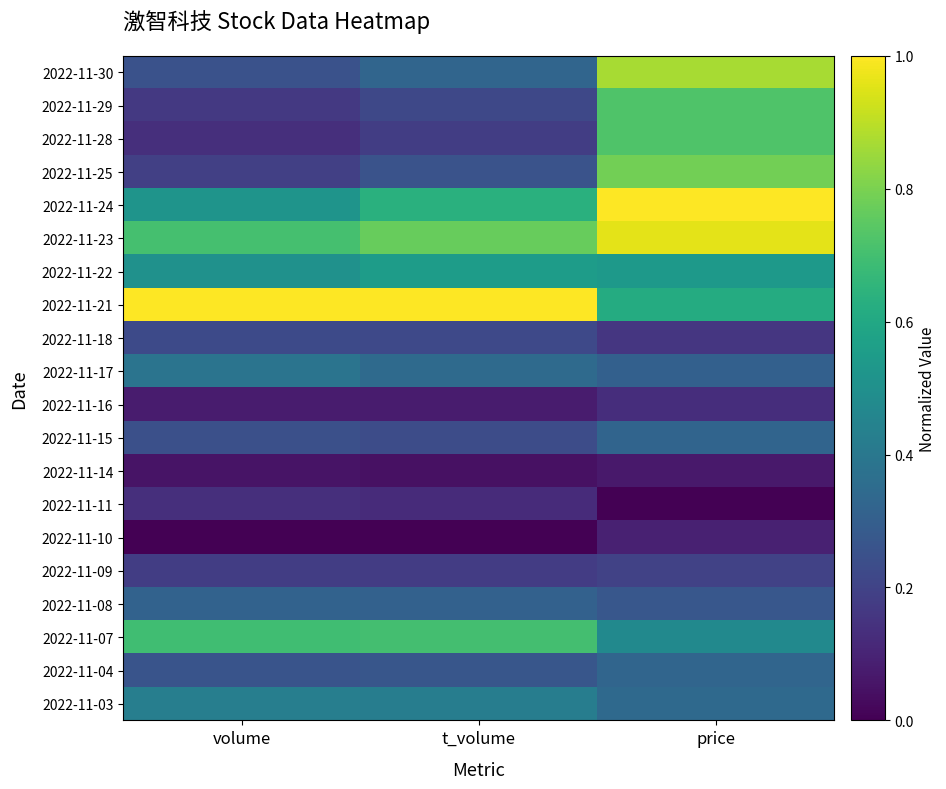

Rank the series at price from highest to lowest value.

2022-11-24, 2022-11-23, 2022-11-30, 2022-11-25, 2022-11-29, 2022-11-28, 2022-11-21, 2022-11-22, 2022-11-07, 2022-11-03, 2022-11-04, 2022-11-15, 2022-11-17, 2022-11-08, 2022-11-09, 2022-11-18, 2022-11-16, 2022-11-10, 2022-11-14, 2022-11-11